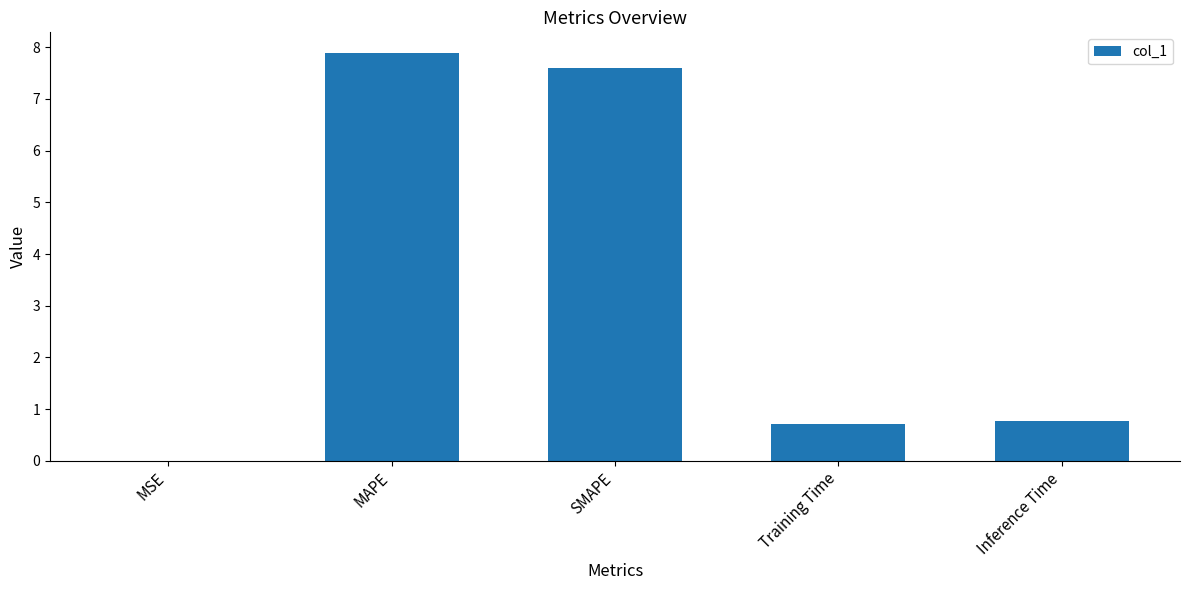

Between SMAPE and MSE, which is larger?

SMAPE